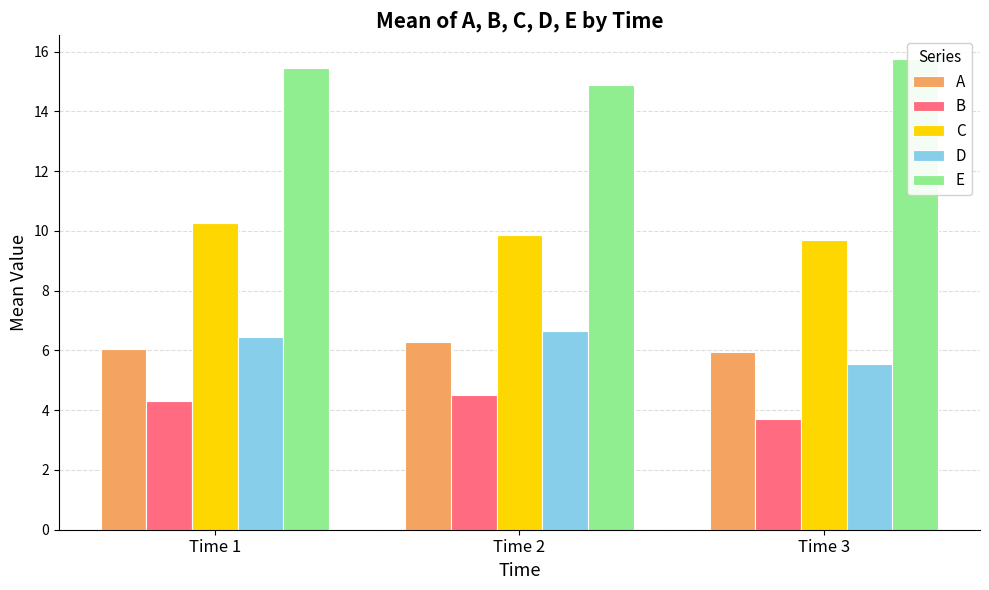

What is the highest value of the E series?

15.8